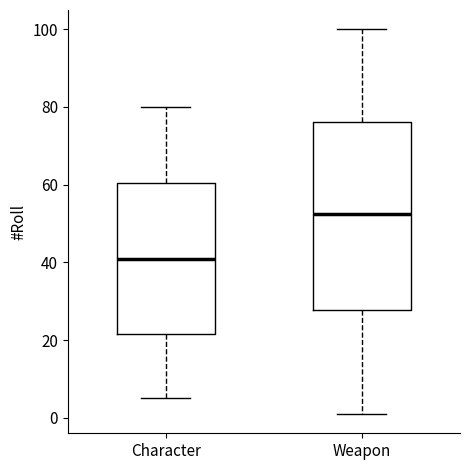

Comparing the boxes themselves (not the whiskers), which one is the tallest?

Weapon